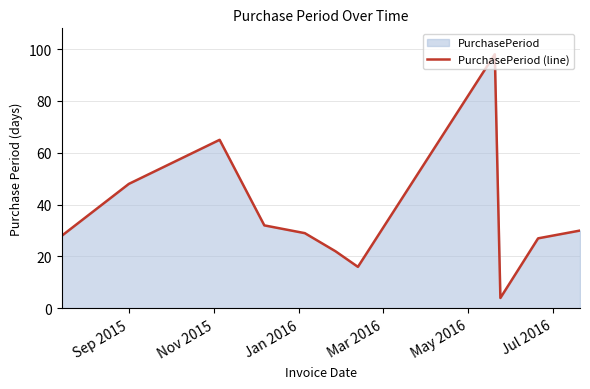

What is the greatest value displayed?

98